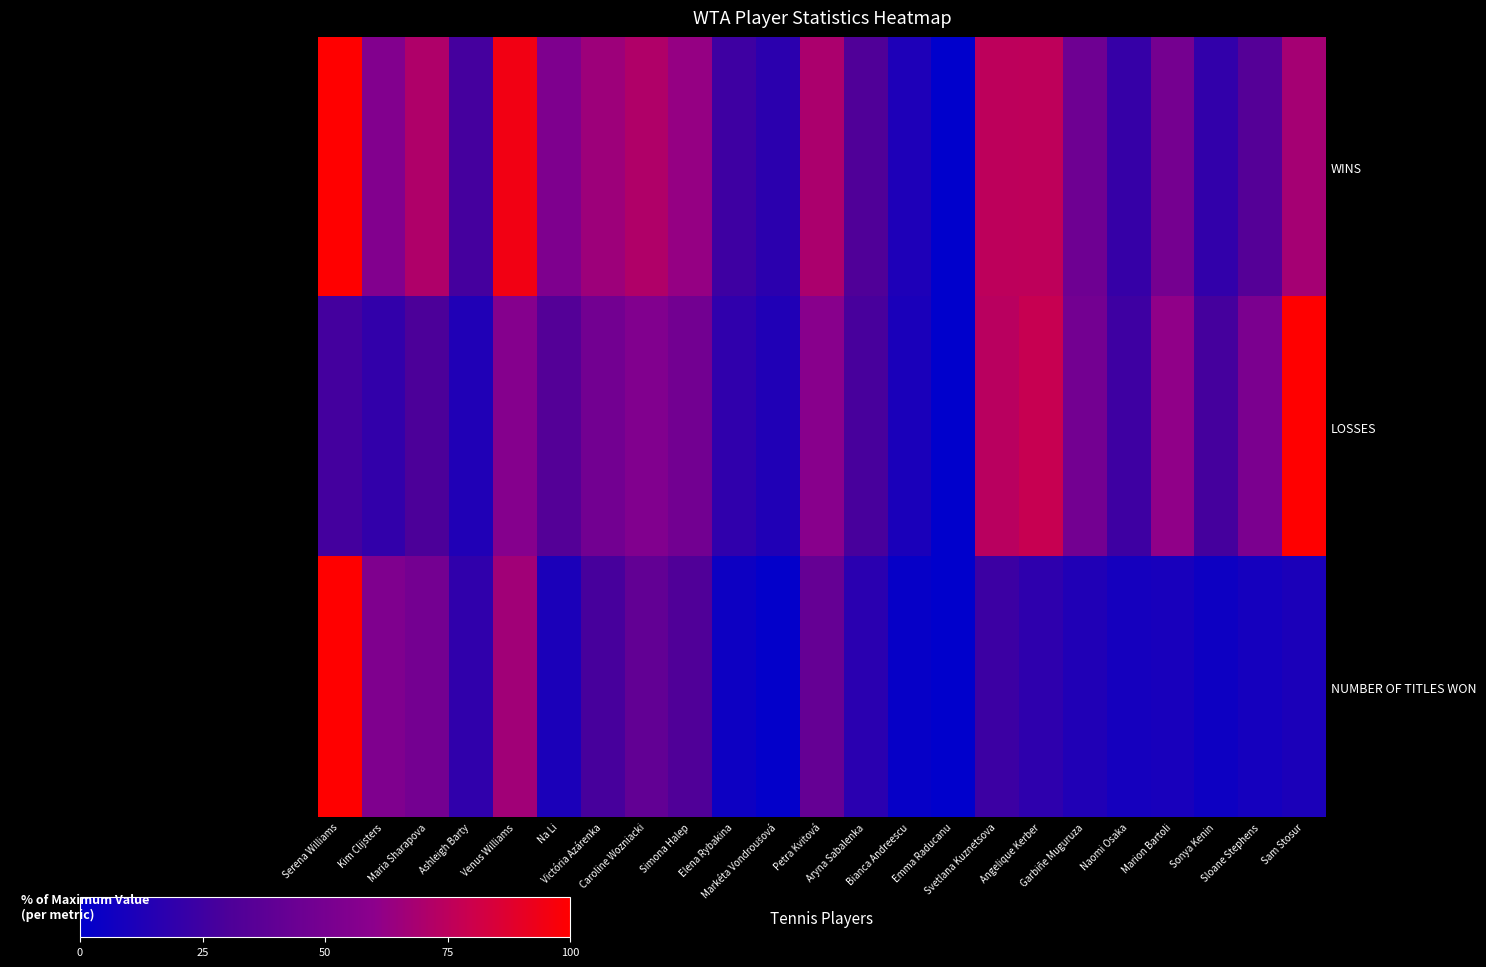

Rank the series by their average value, from lowest to highest.

NUMBER OF TITLES WON, LOSSES, WINS